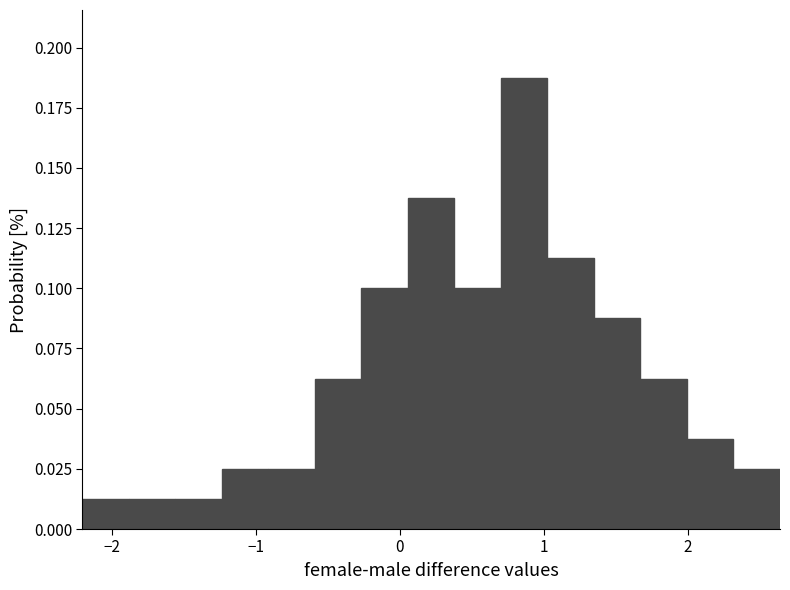

Around what value on the x-axis is the tallest bar? Give the approximate position of its centre, as read against the axis.

0.9